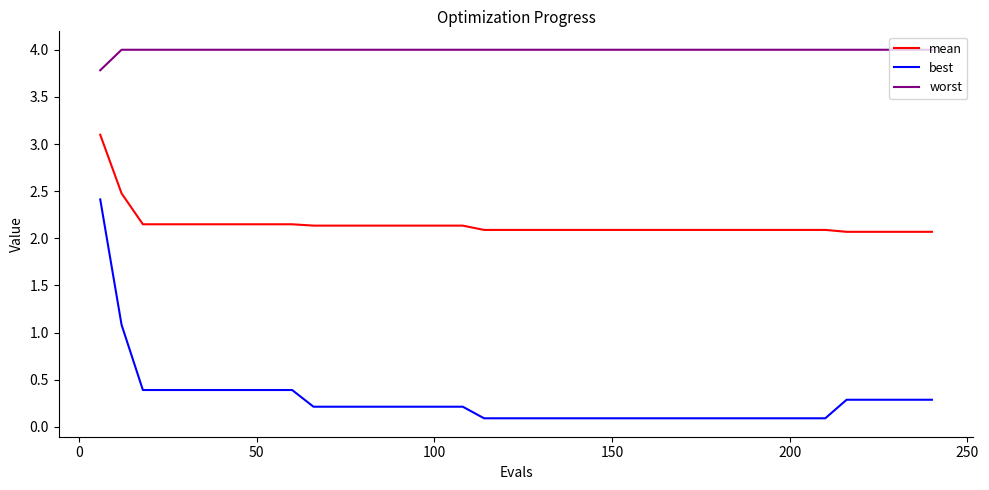

Which series has the largest range (max minus min)?

best